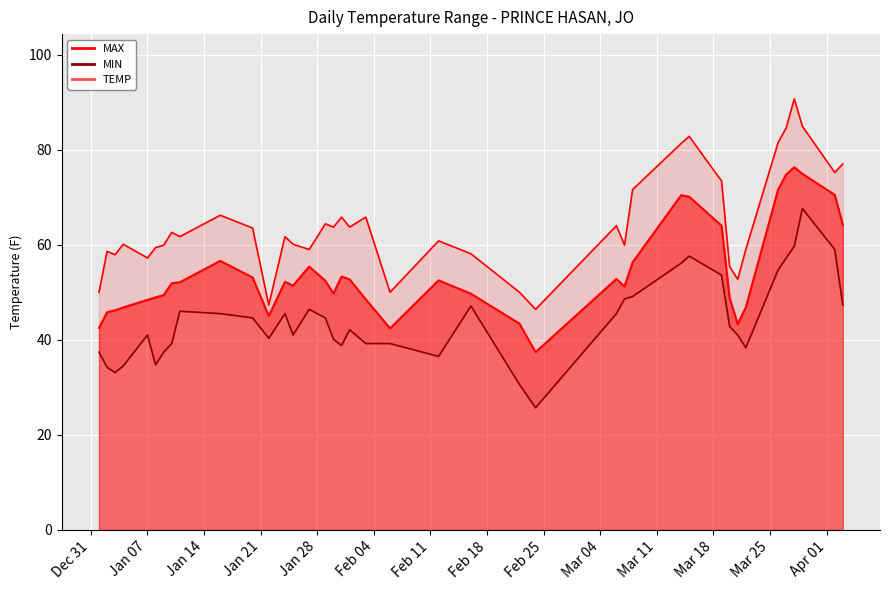

True or false: MIN has more than 1 points higher than both neighbors.

True